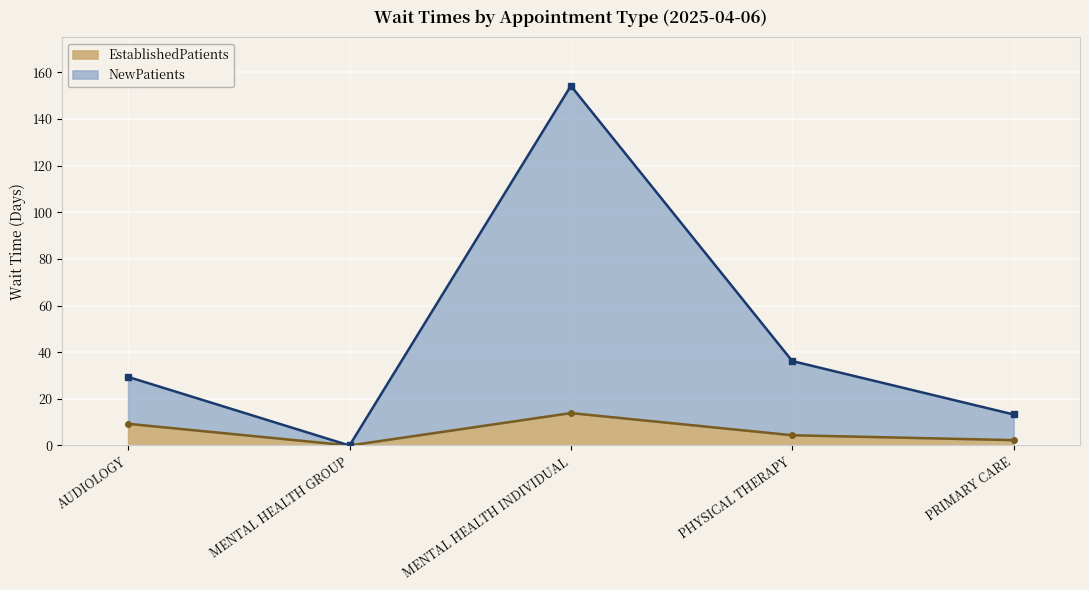

At which label does EstablishedPatients first exceed 4?

AUDIOLOGY